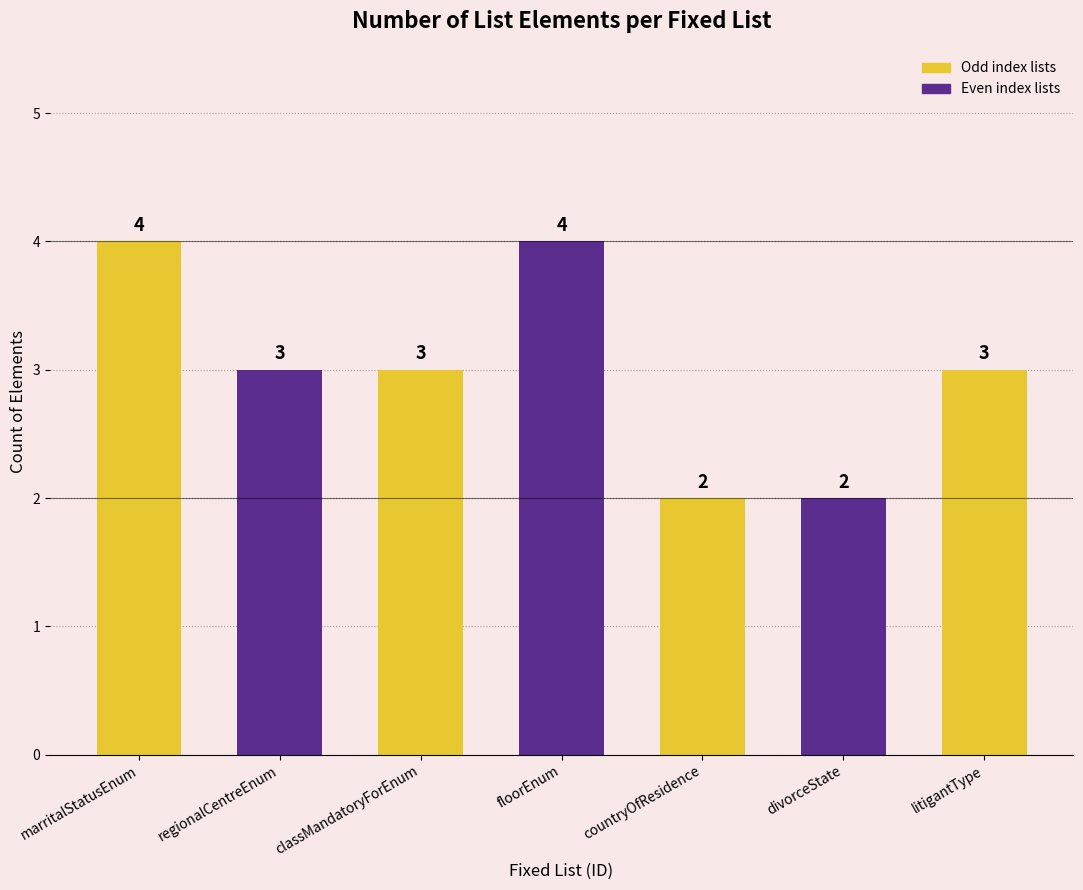

What position from the right is divorceState?

2